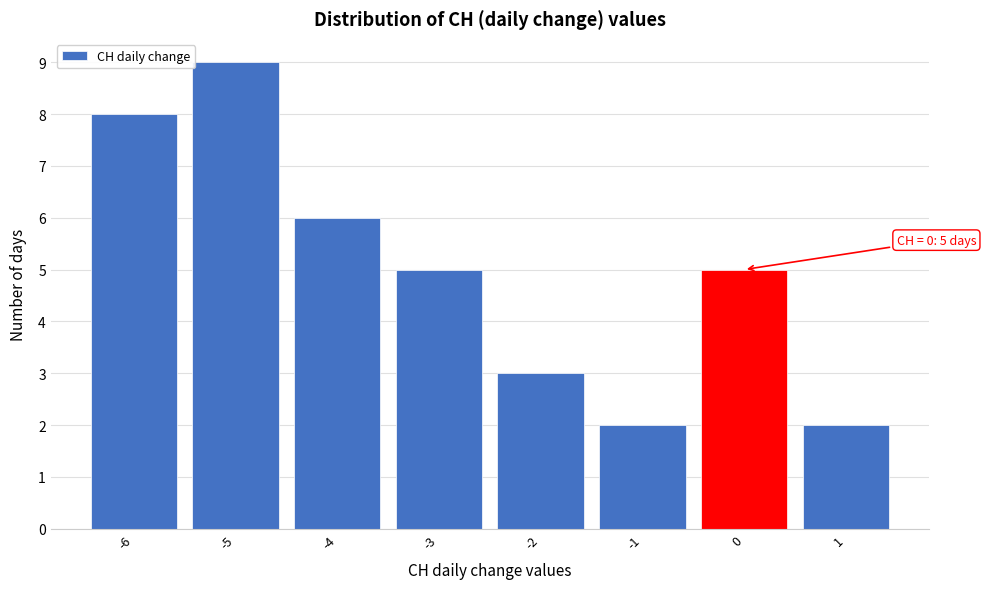

Over which range of the x-axis is the bar tallest?

-5.5 to -4.5